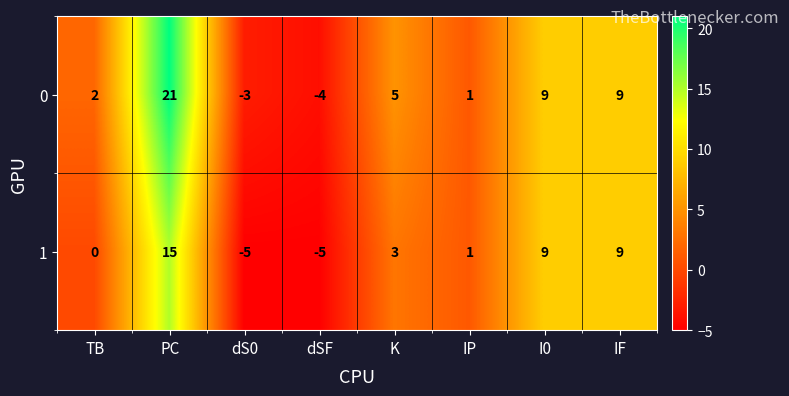

Where does the 0 series first go above 5?

PC